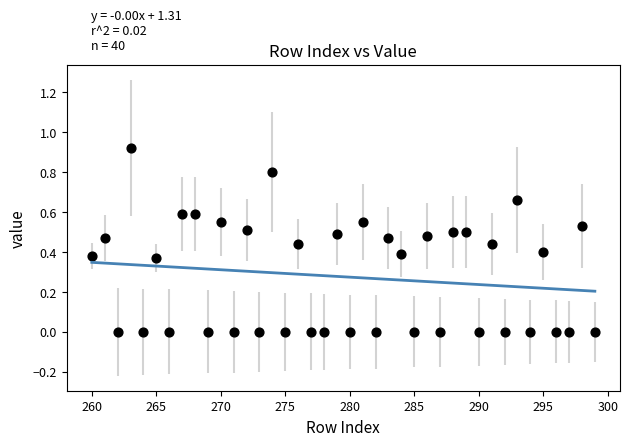

What is the range of X values (max minus min)?

39.0